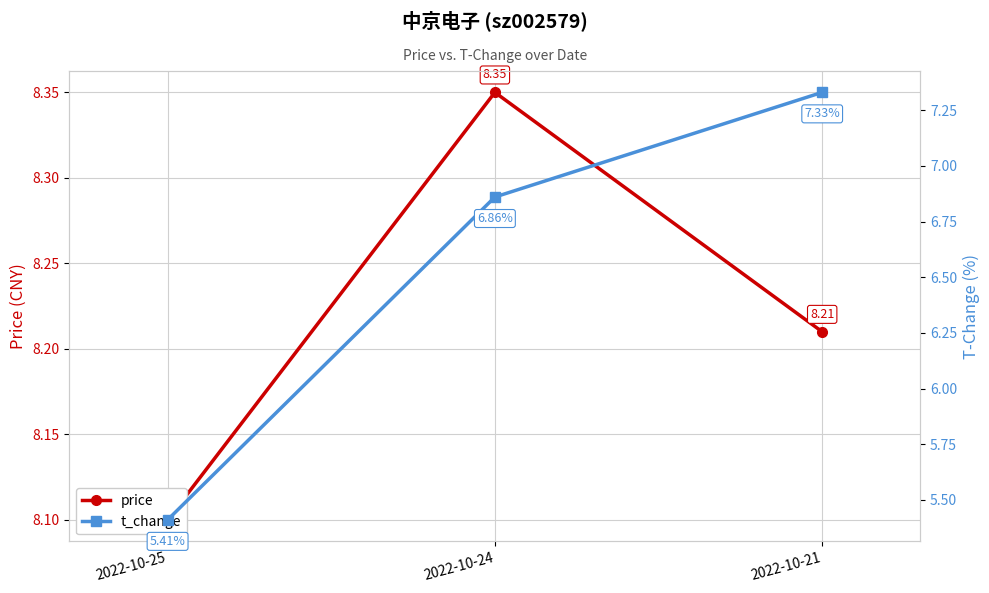

At which category is the sum across all series the highest?

2022-10-21